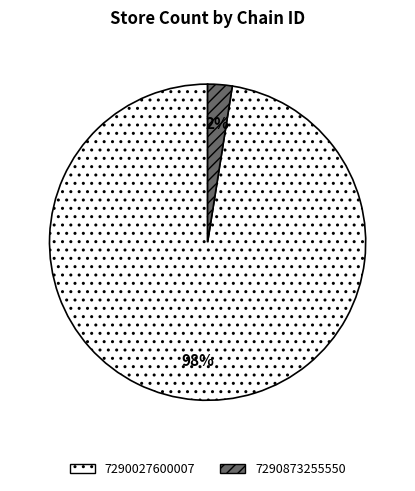

Which category has the smallest portion of the pie?

7290873255550